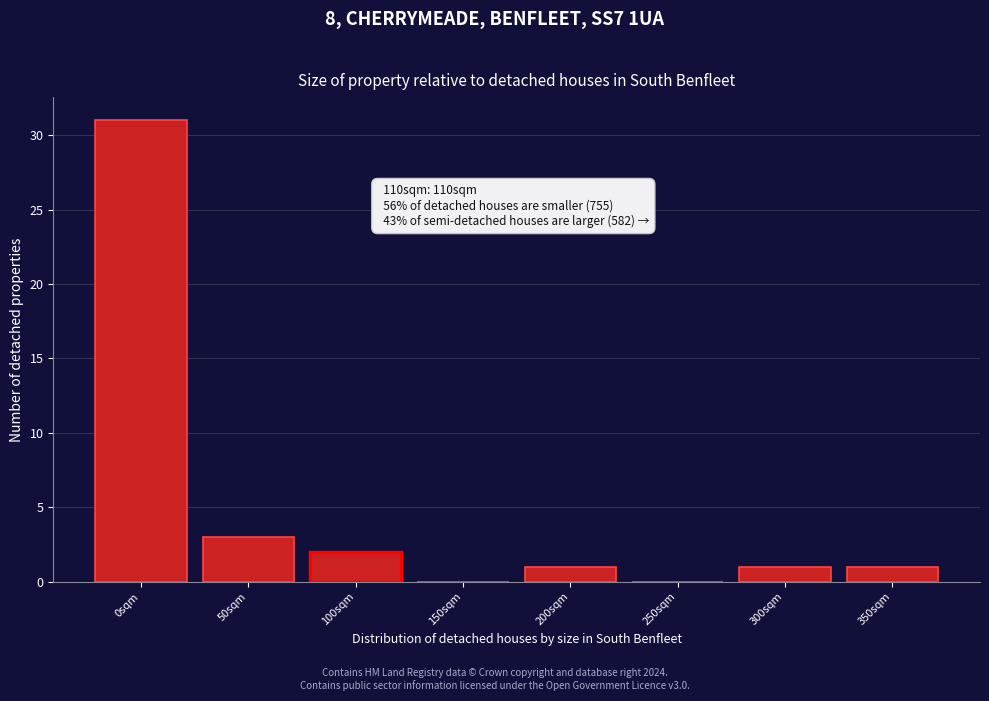

Reading left to right, what are all the values shown in this chart?

0sqm=31	50sqm=3	100sqm=2	150sqm=0	200sqm=1	250sqm=0	300sqm=1	350sqm=1